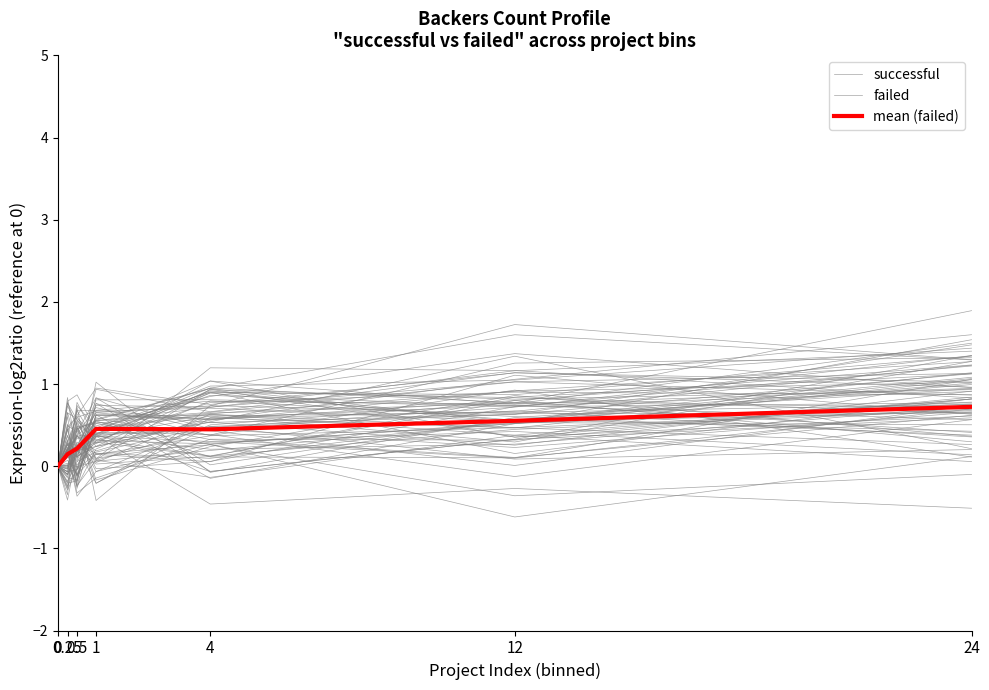

How many distinct data groups are displayed?

3